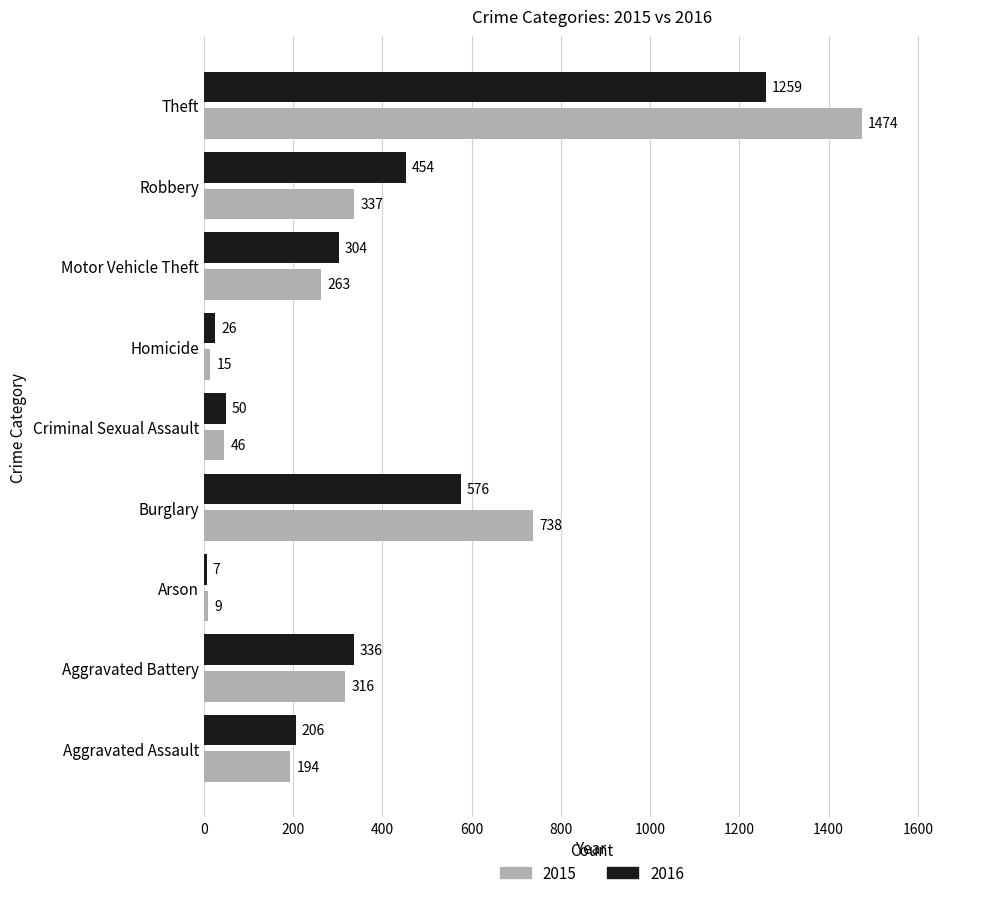

What is the difference between the maximum and minimum values in the 2016 series?

1252